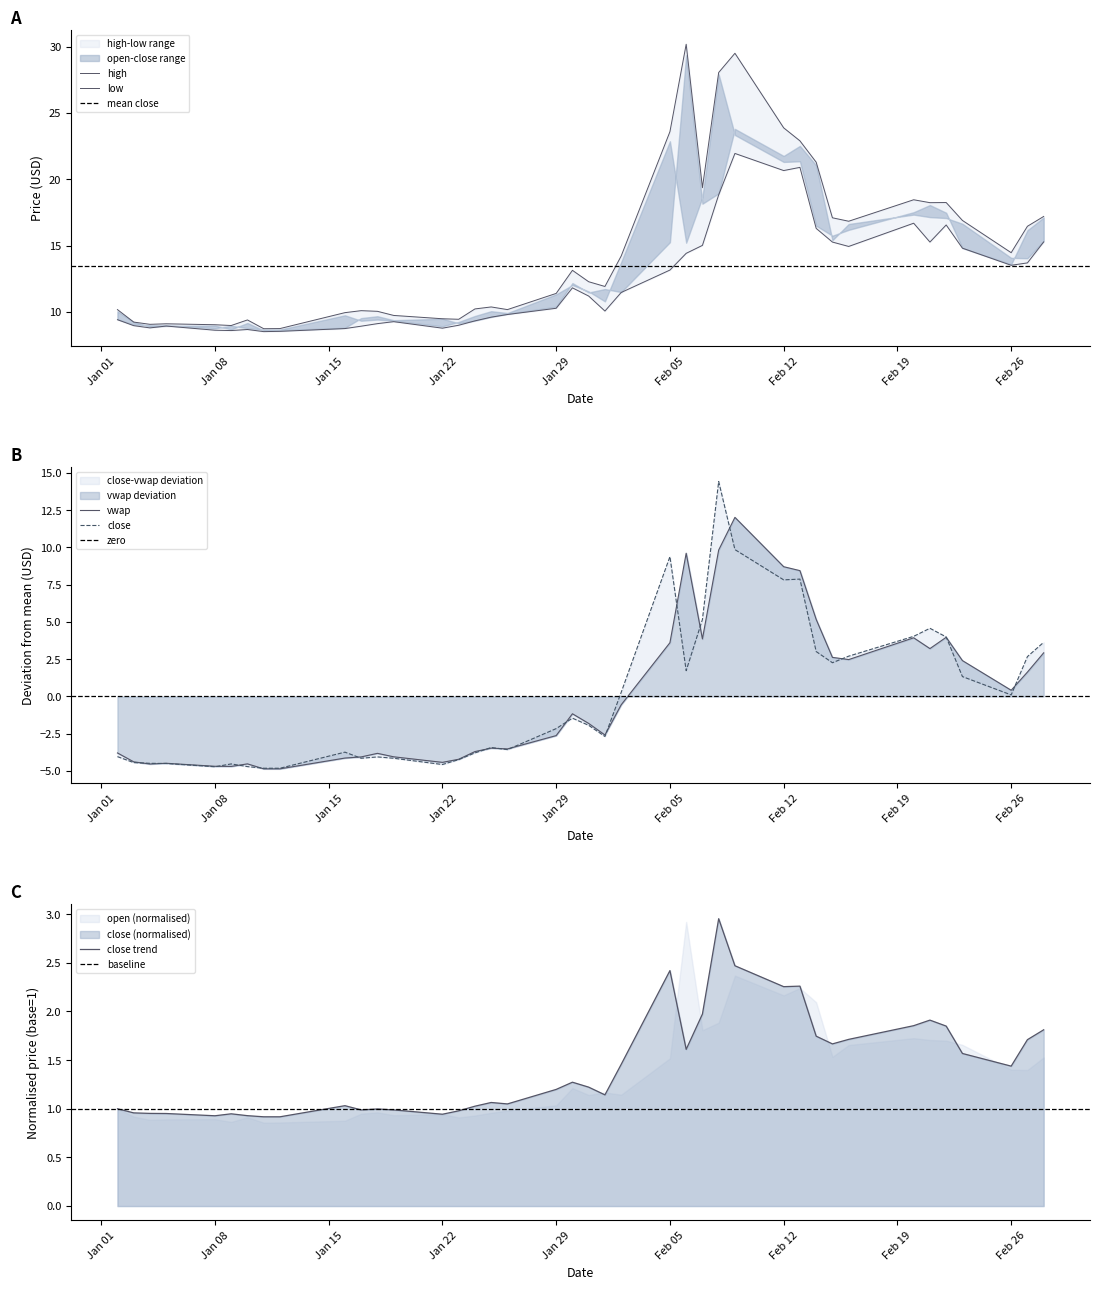

The value of close trend at Feb 12 is 0.5. True or false?

False